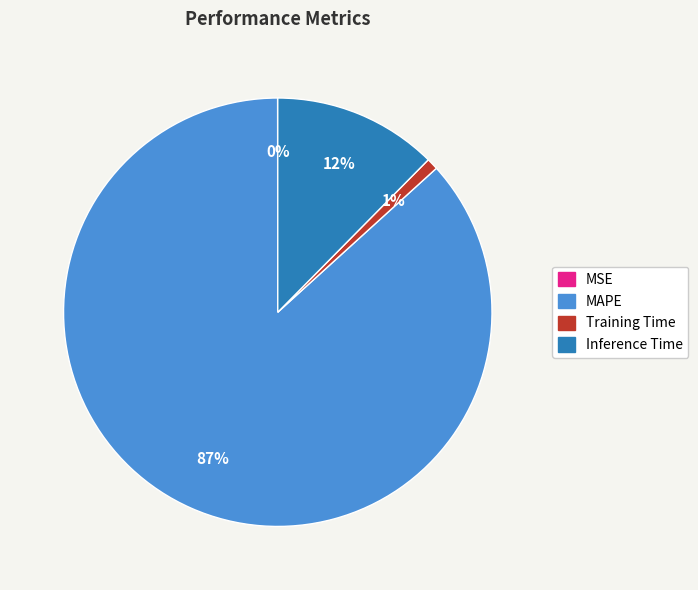

To the nearest percent, what is the difference between the largest and smallest slice percentages?

87%